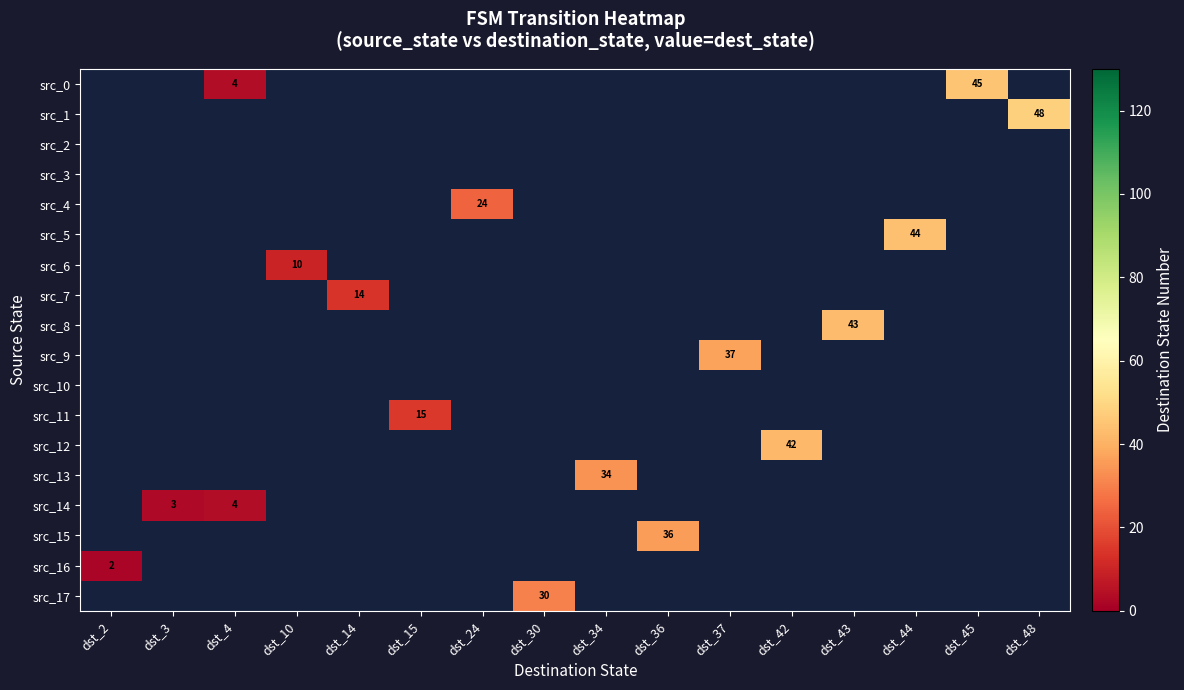

Count the number of data series in this chart.

18